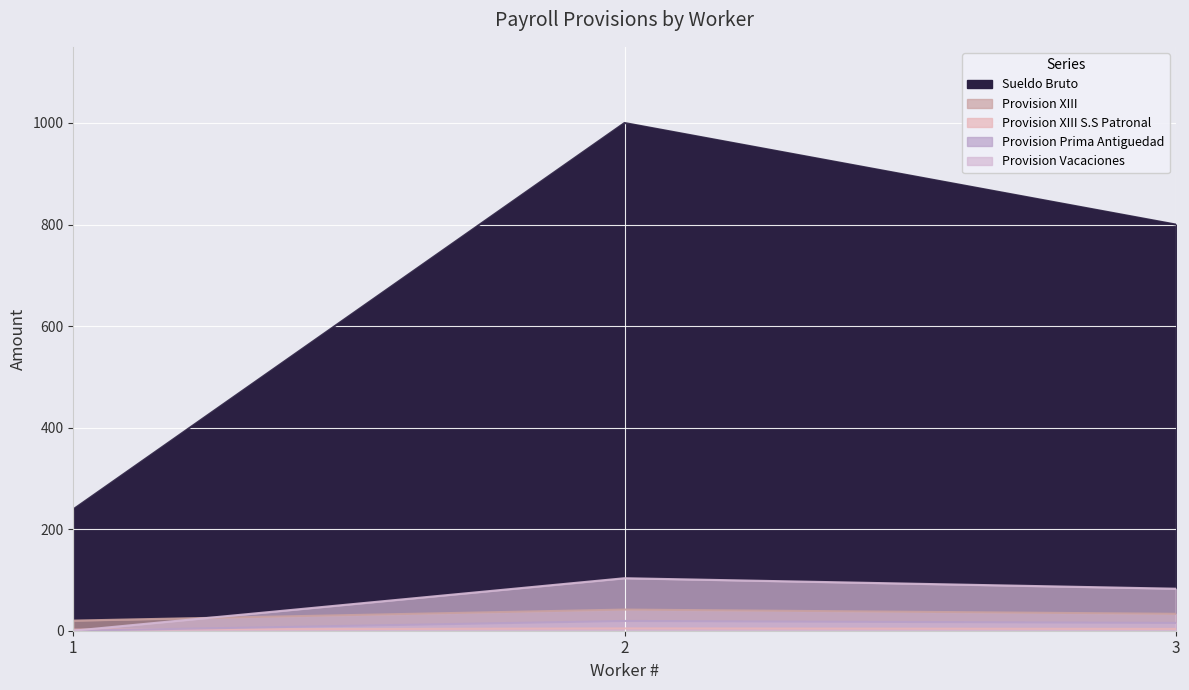

How many lines are shown in the chart?

5